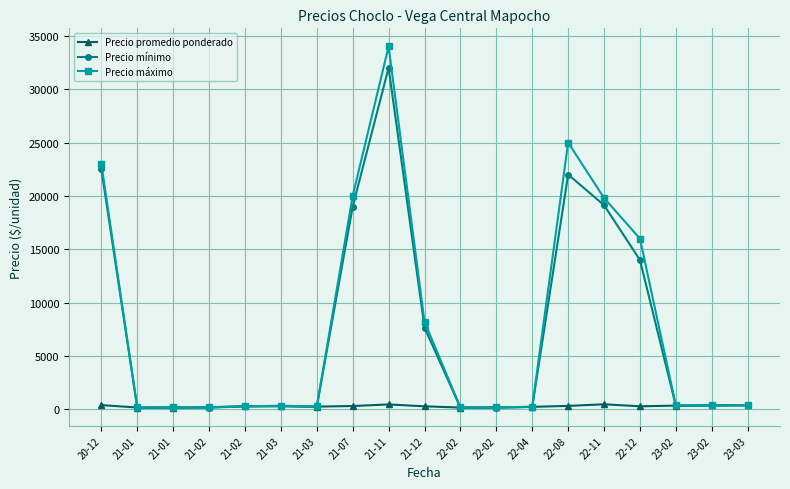

Reading left to right, what are all the values shown in this chart?

Precio promedio ponderado: 20-12=410.5	21-01=183.5	21-01=185.5	21-02=201.5	21-02=296.7	21-03=325.0	21-03=268.8	21-07=325.0	21-11=472.0	21-12=298.0	22-02=179.7	22-02=190.0	22-04=247.5	22-08=337.0	22-11=487.3	22-12=300.0	23-02=363.3	23-02=382.5	23-03=400.0
Precio mínimo: 20-12=22500.0	21-01=165.0	21-01=175.0	21-02=175.0	21-02=293.3	21-03=300.0	21-03=250.0	21-07=19000.0	21-11=32000.0	21-12=7675.0	22-02=166.7	22-02=180.0	22-04=235.0	22-08=22000.0	22-11=19133.3	22-12=14000.0	23-02=346.7	23-02=375.0	23-03=385.0
Precio máximo: 20-12=23000.0	21-01=200.0	21-01=200.0	21-02=225.0	21-02=300.0	21-03=350.0	21-03=287.5	21-07=20000.0	21-11=34000.0	21-12=8200.0	22-02=193.3	22-02=200.0	22-04=260.0	22-08=25000.0	22-11=19800.0	22-12=16000.0	23-02=380.0	23-02=390.0	23-03=415.0